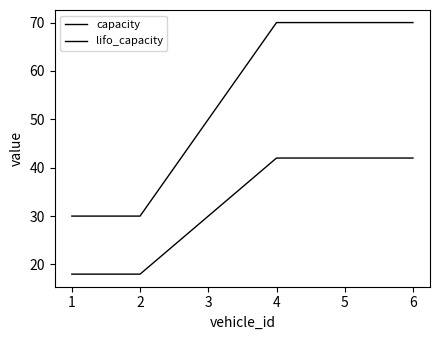

Does the chart display data point markers on the line(s)?

No